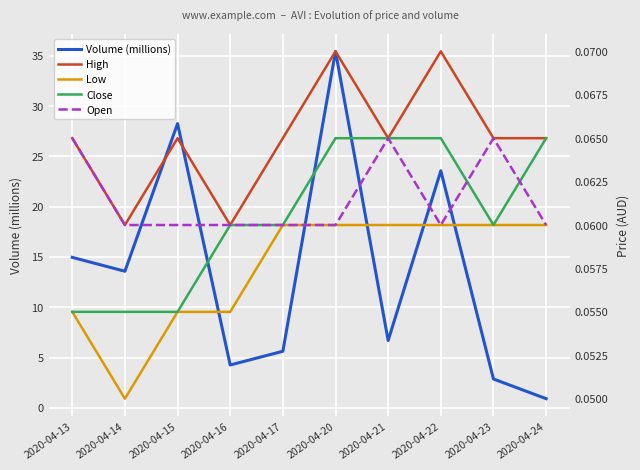

Which category has the highest value across all series?

2020-04-20